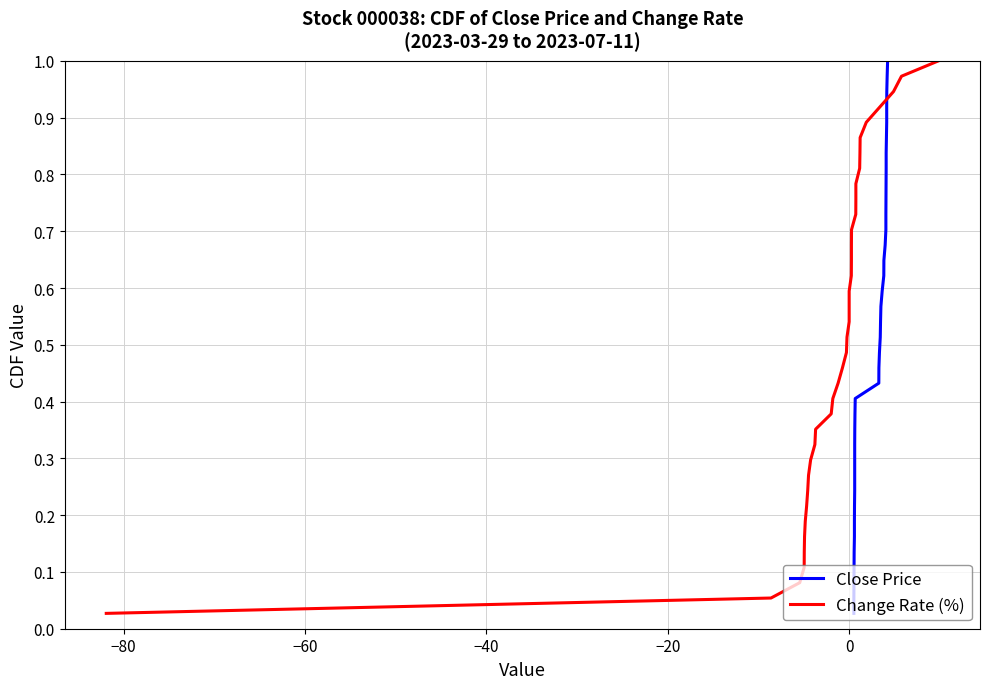

What is the average value of the Close Price series?

0.5